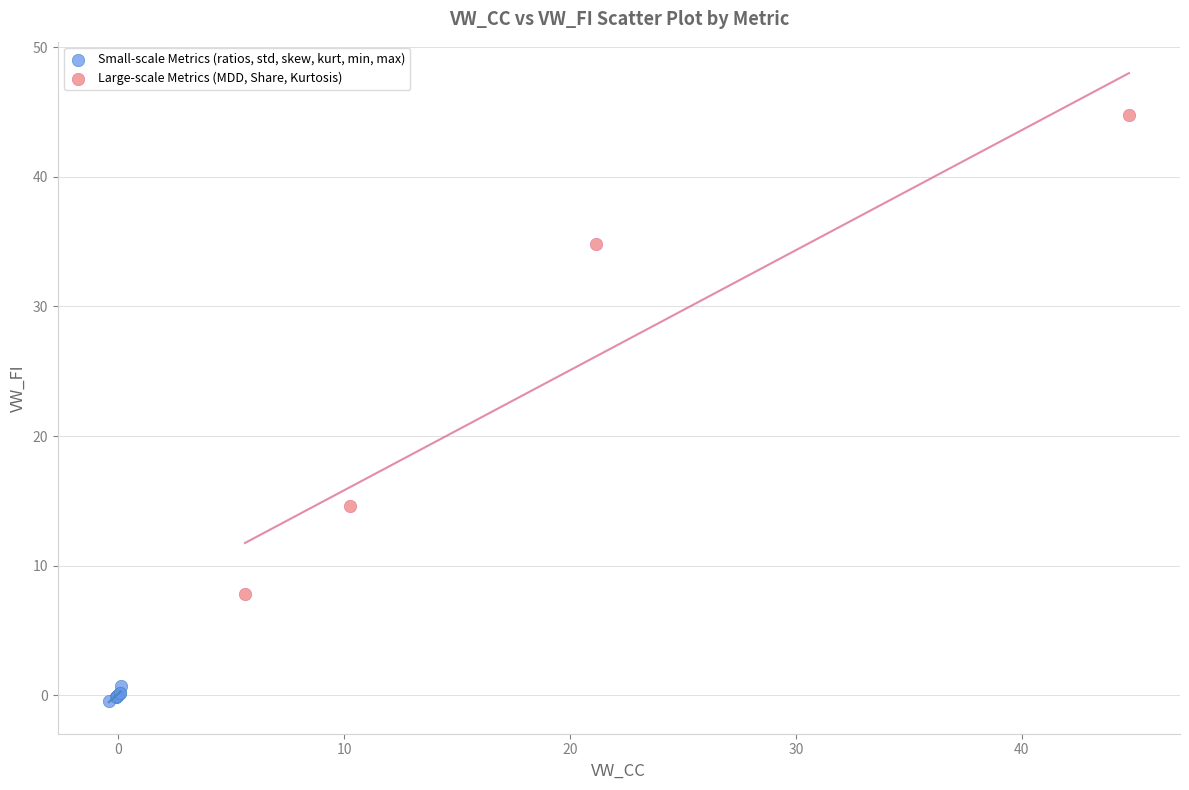

Which series contains the lowest Y value?

Small-scale Metrics (ratios, std, skew, kurt, min, max)